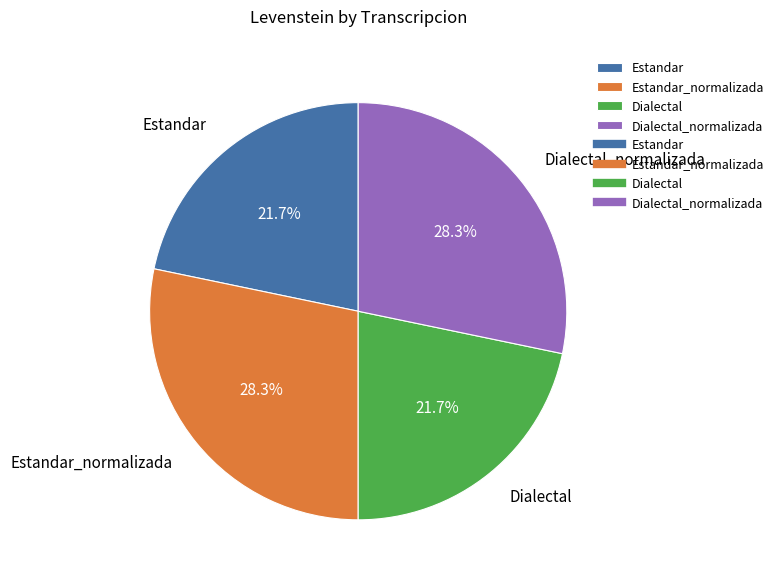

True or false: Dialectal_normalizada accounts for 28% of the total.

True